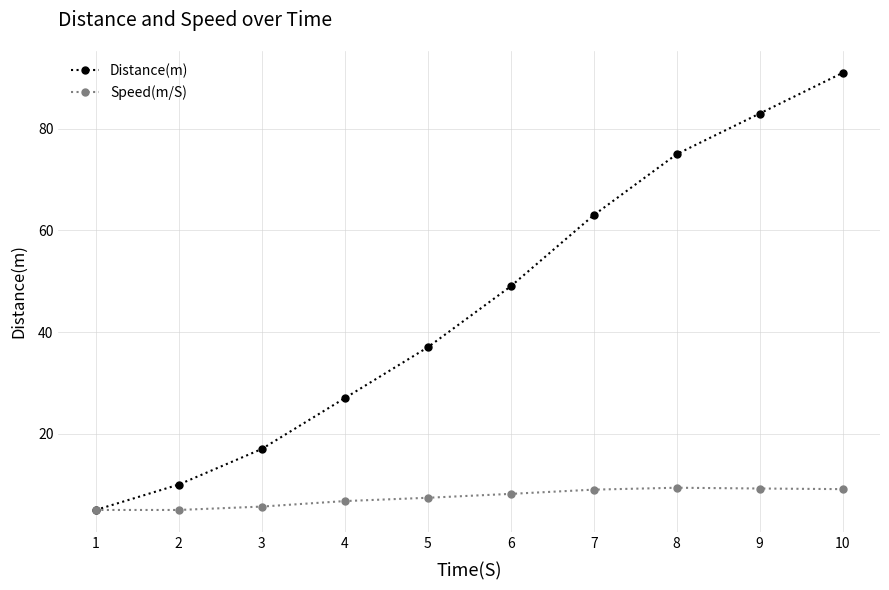

What is the average value of the Distance(m) series?

45.7